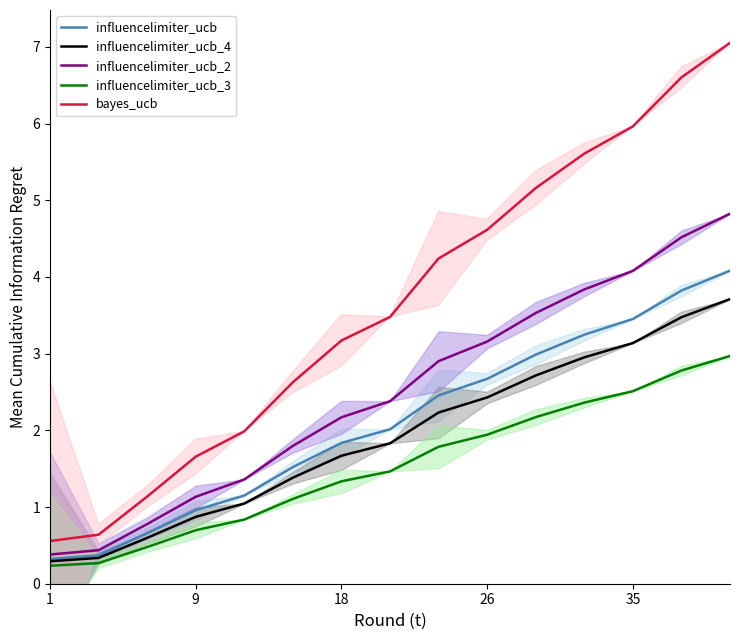

The influencelimiter_ucb series shows 3.5 at 35. True or false?

True